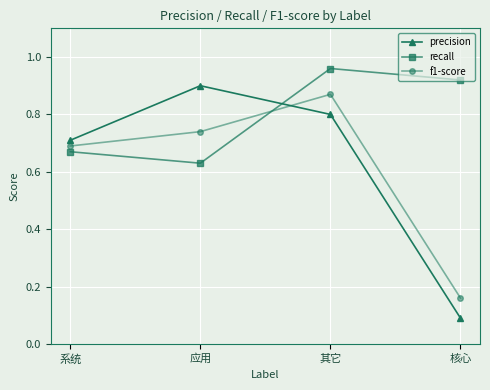

List the series in order of their peak value, lowest first.

f1-score, precision, recall